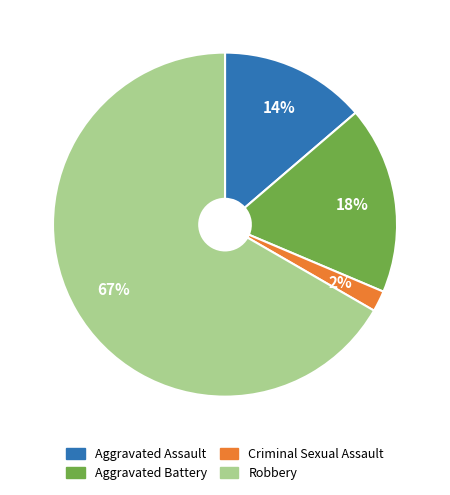

The Aggravated Assault slice represents 14% of the pie. True or false?

True